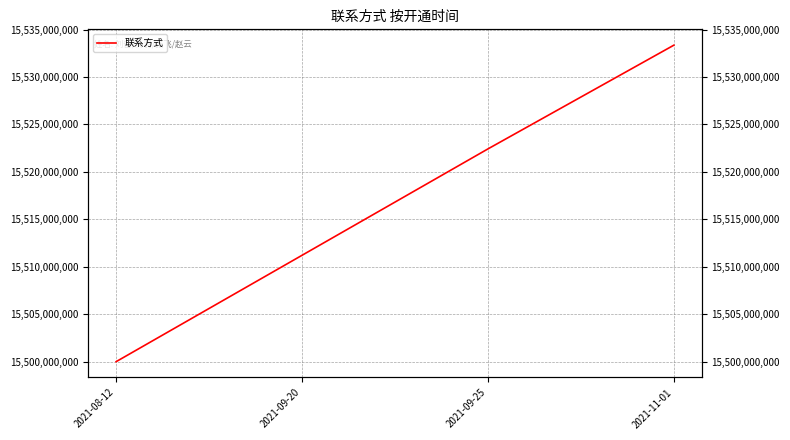

Where is the data nearest to the value 15516676866?

2021-09-20